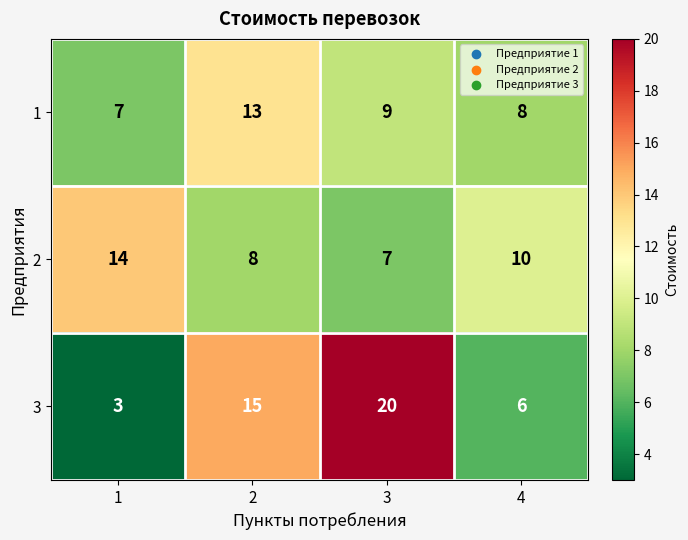

How many 1 values are between 8 and 13?

3